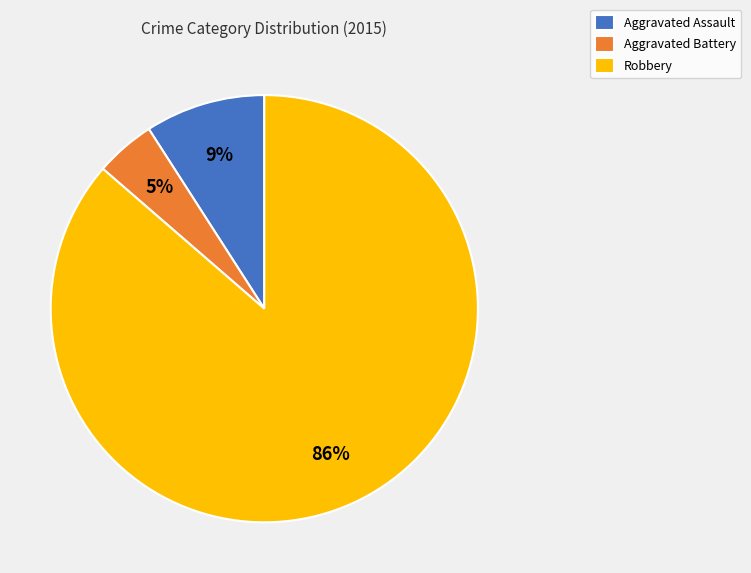

What is the smallest slice in the pie chart?

Aggravated Battery